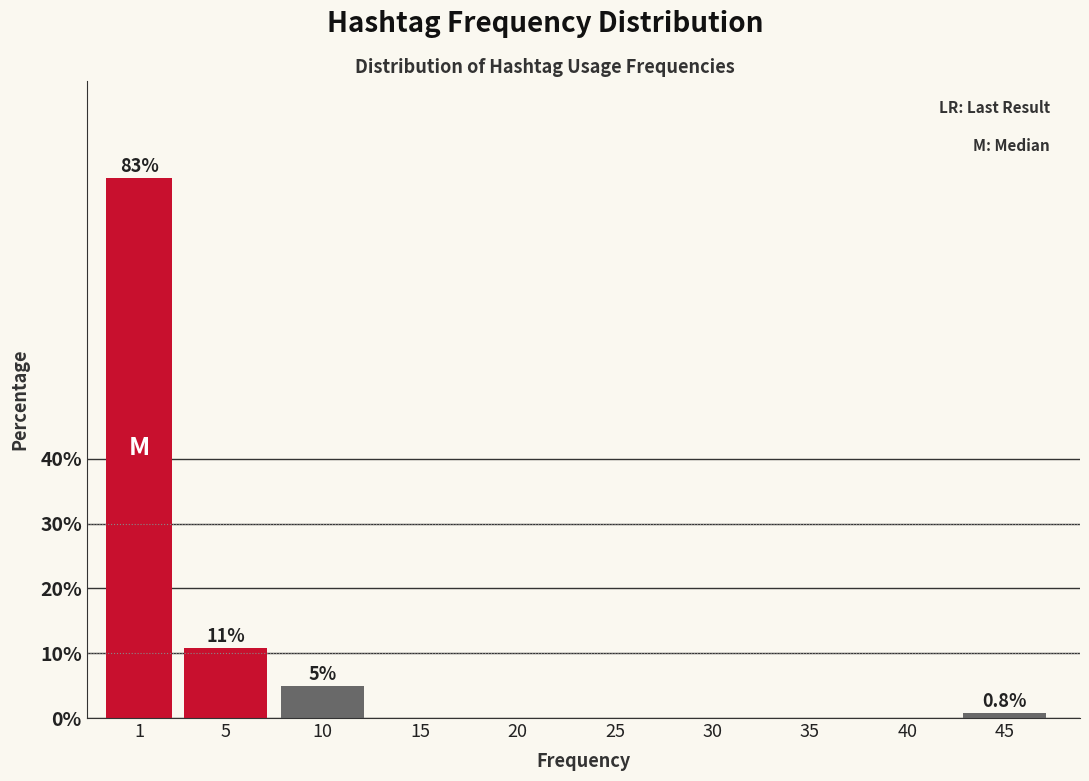

Reading left to right, what are all the values shown in this chart?

1=83.3	5=10.8	10=5.0	15=0.0	20=0.0	25=0.0	30=0.0	35=0.0	40=0.0	45=0.8